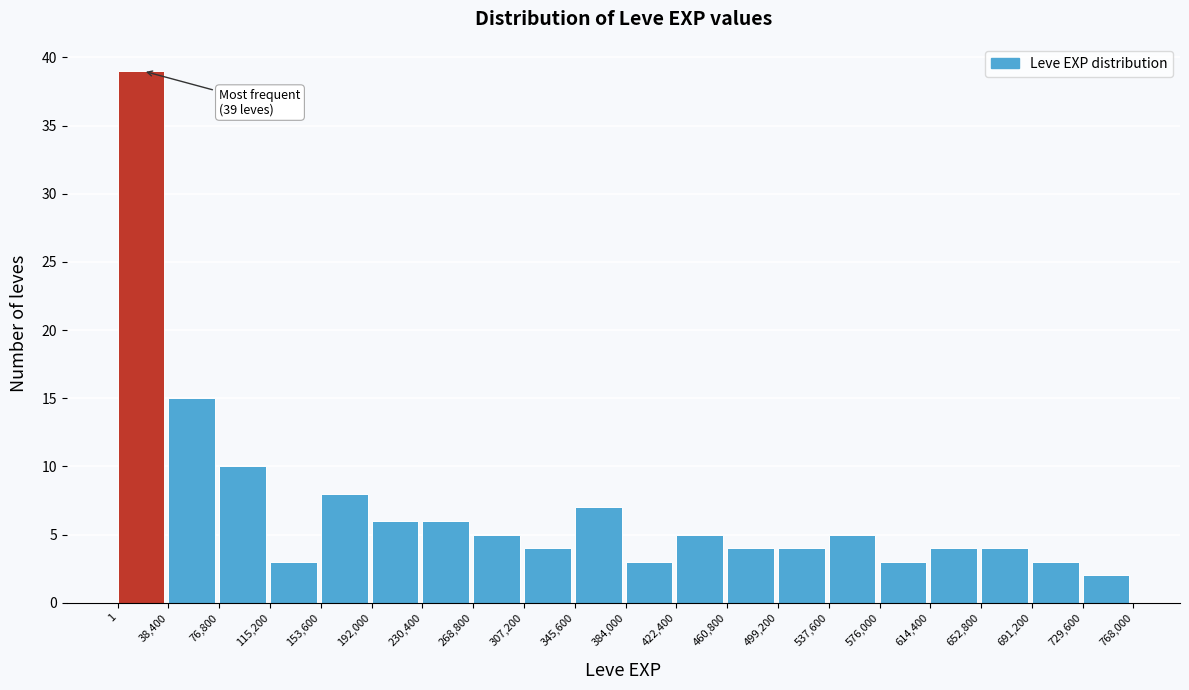

Over which range of the x-axis is the bar tallest?

1 to 38,400